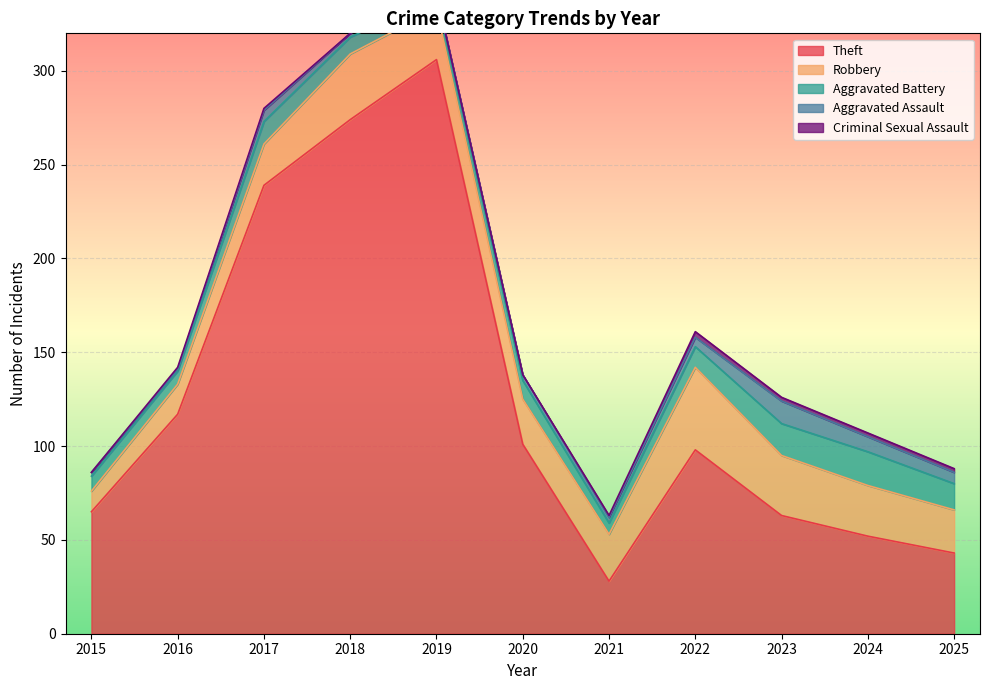

At which label does Aggravated Battery reach its minimum?

2019